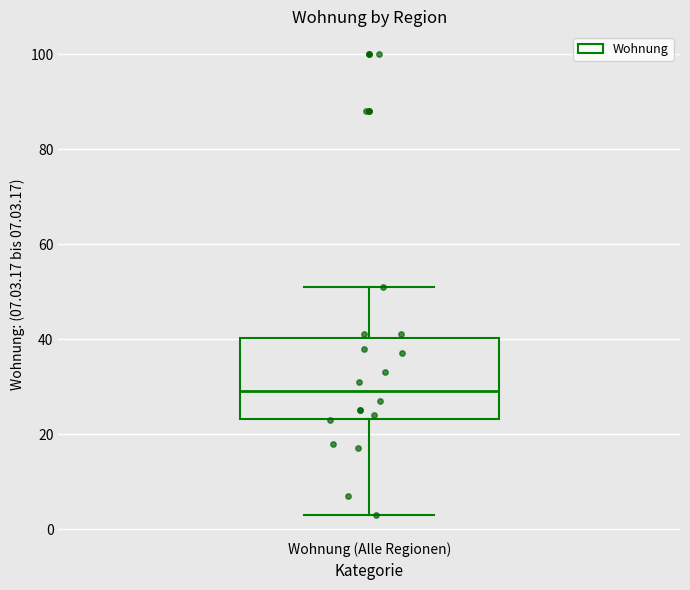

Read this box plot against the y-axis: the position of the median line, the range covered by the box, and the ends of both whiskers. The values are not printed on the chart, so give them approximately, as read against the axis.

median 30, box 24 to 40, whiskers 4 to 52